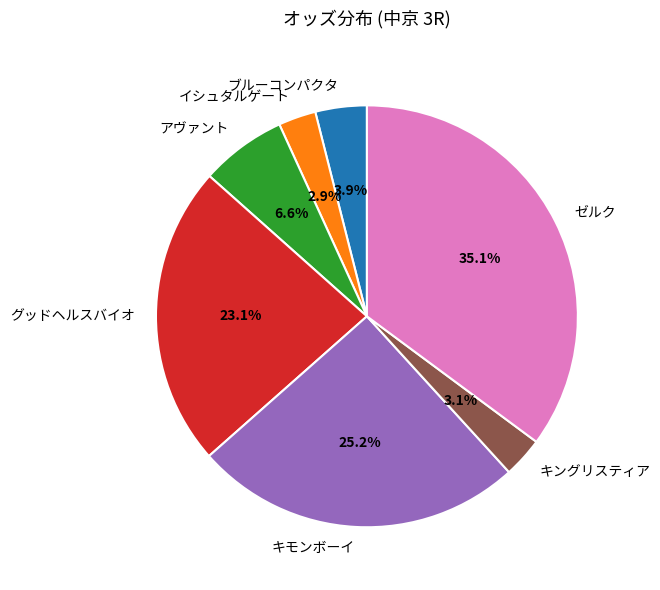

True or false: アヴァント accounts for 1% of the total.

False